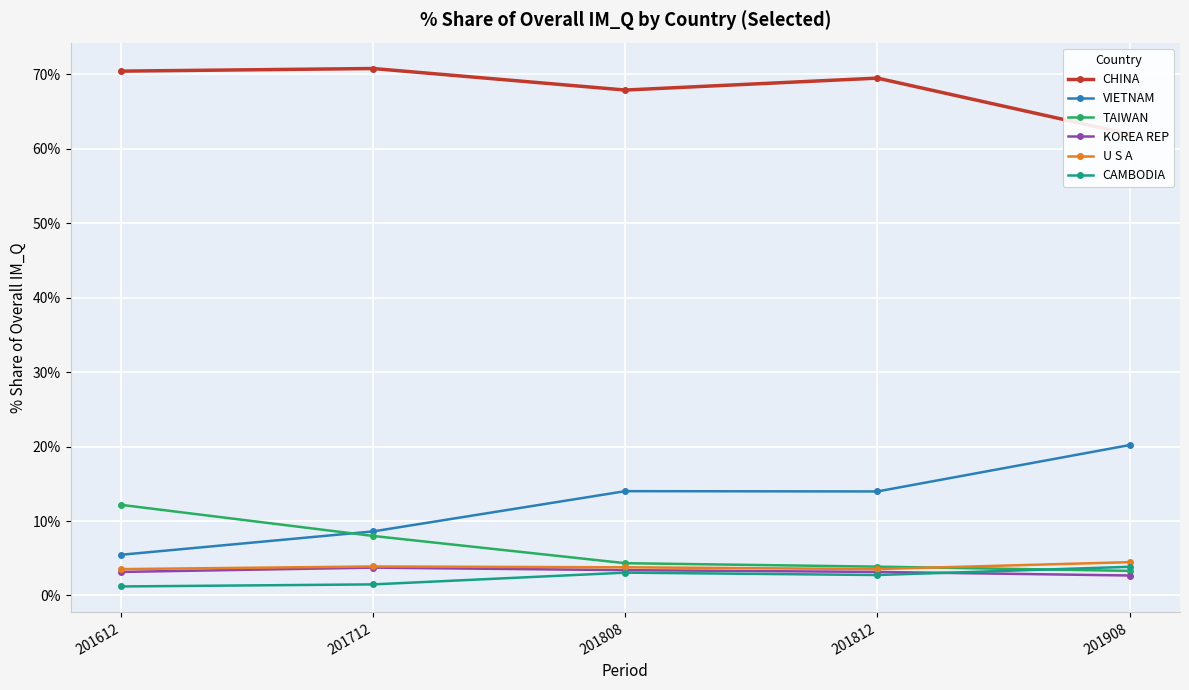

Is it true that CAMBODIA equals 3.1 at 201808?

True